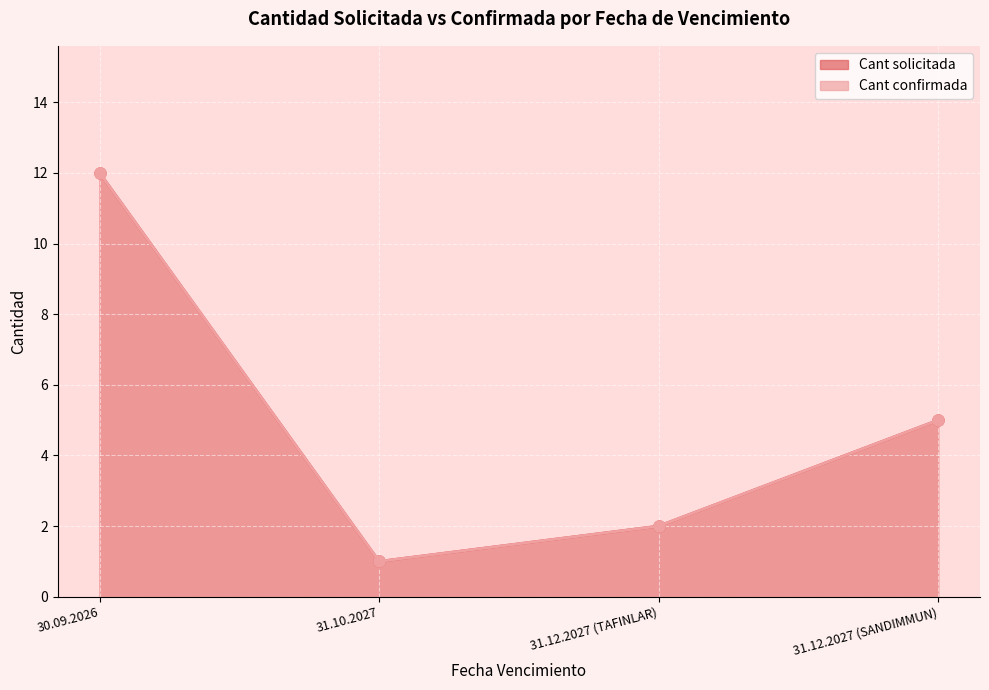

Which series has the largest range (max minus min)?

Cant solicitada